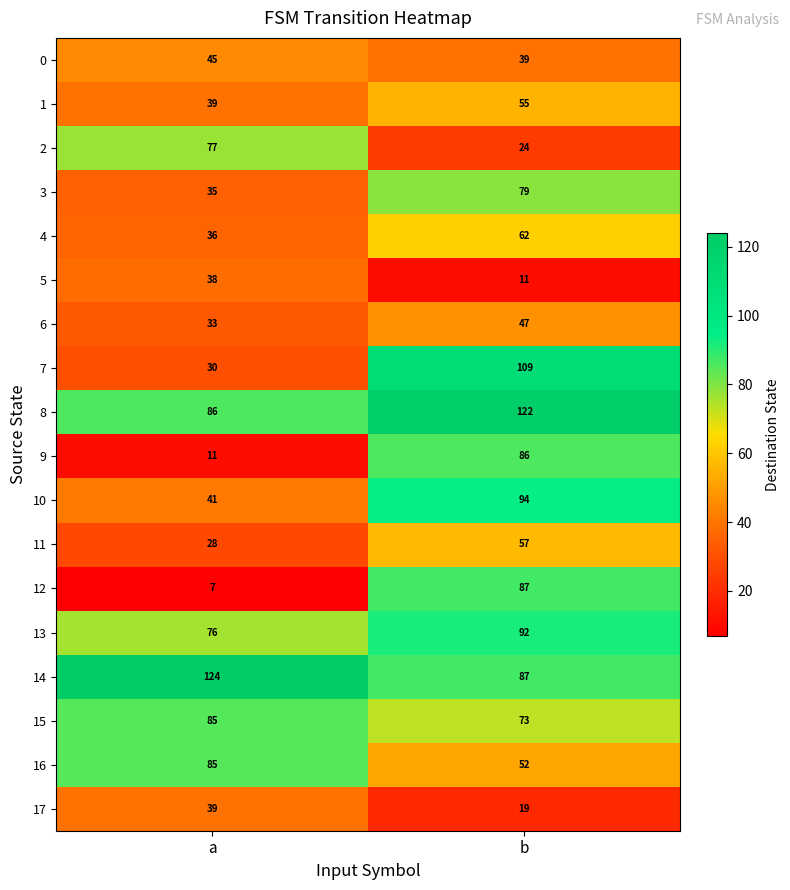

Which category has the lowest value in the 8 series?

a